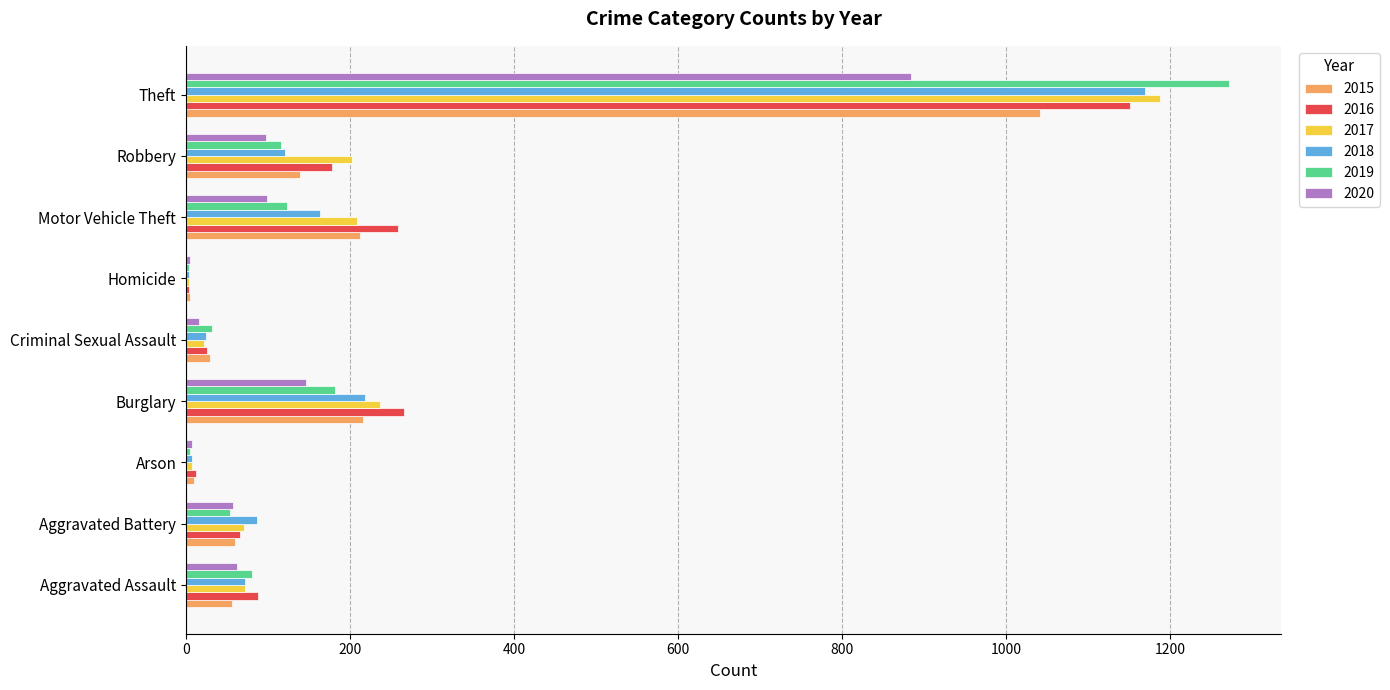

What is the maximum value for 2016?

1151